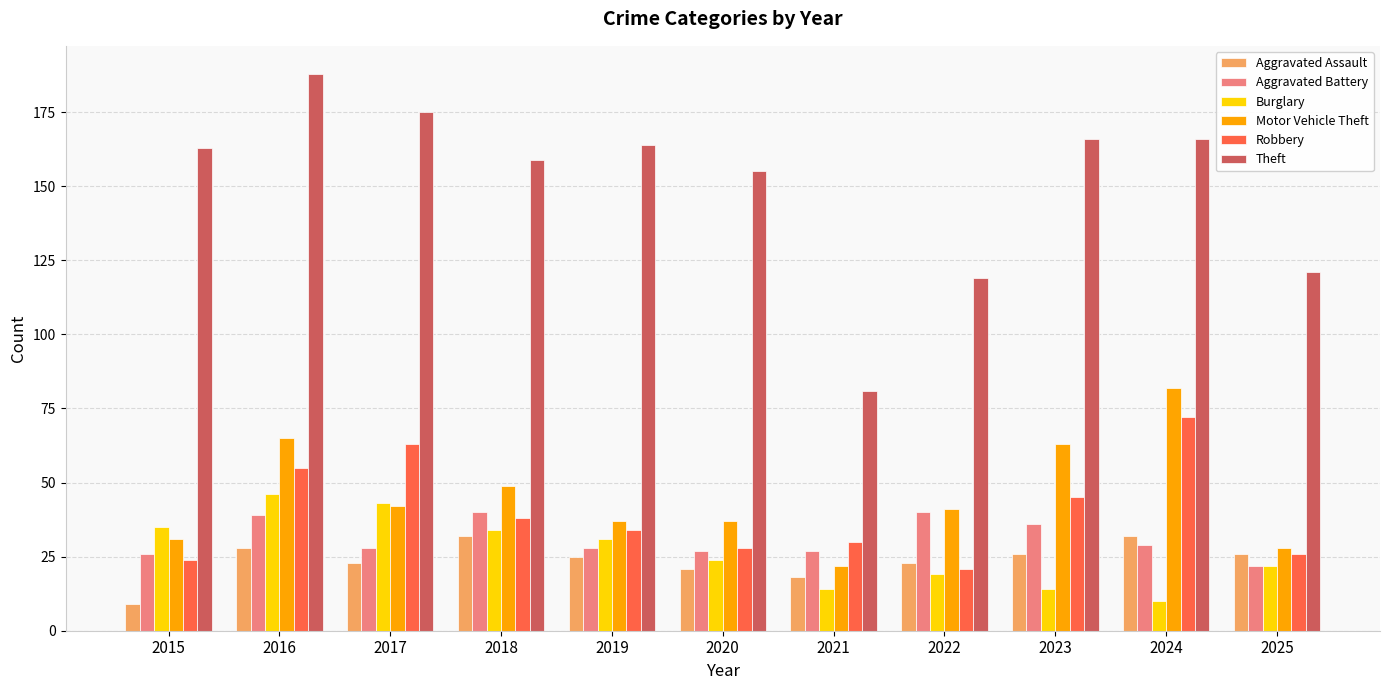

What is the highest value of the Motor Vehicle Theft series?

82